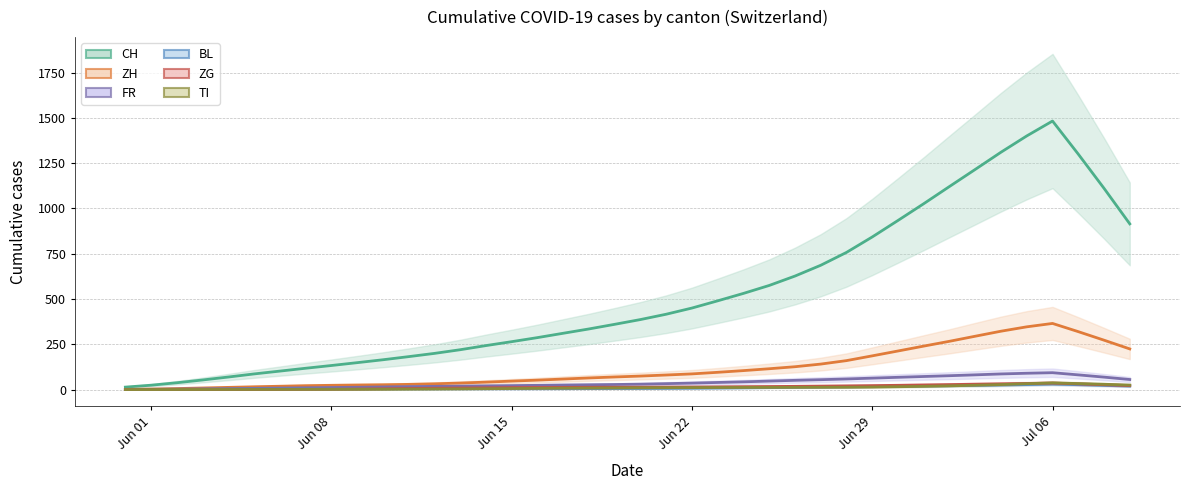

At Jun 22, list the series in order from smallest to largest.

ZG, TI, BL, FR, ZH, CH